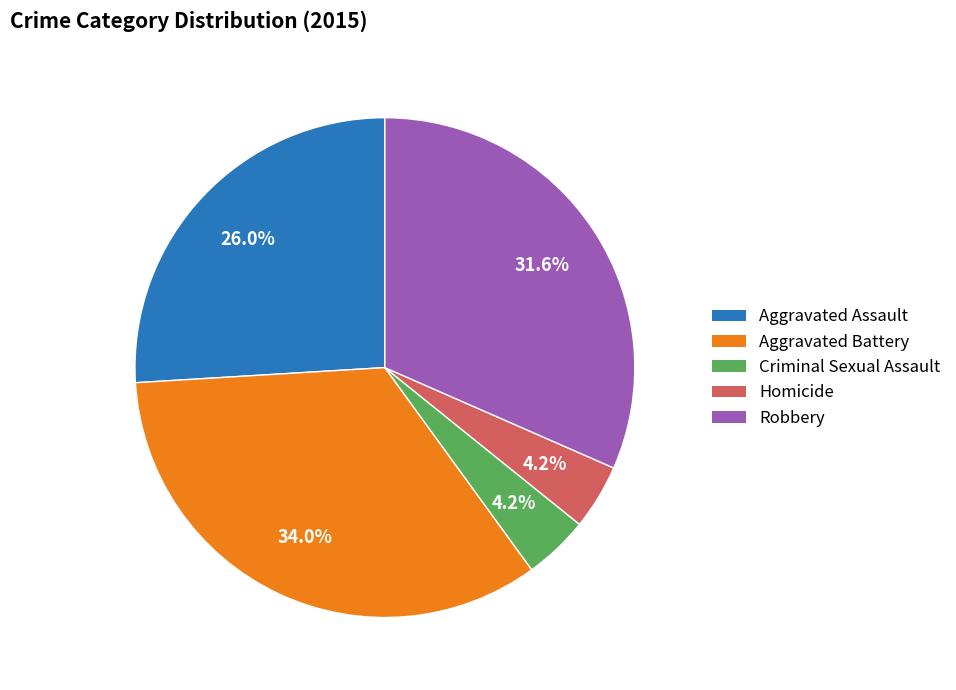

To the nearest percent, what is the difference between the largest and smallest slice percentages?

30%